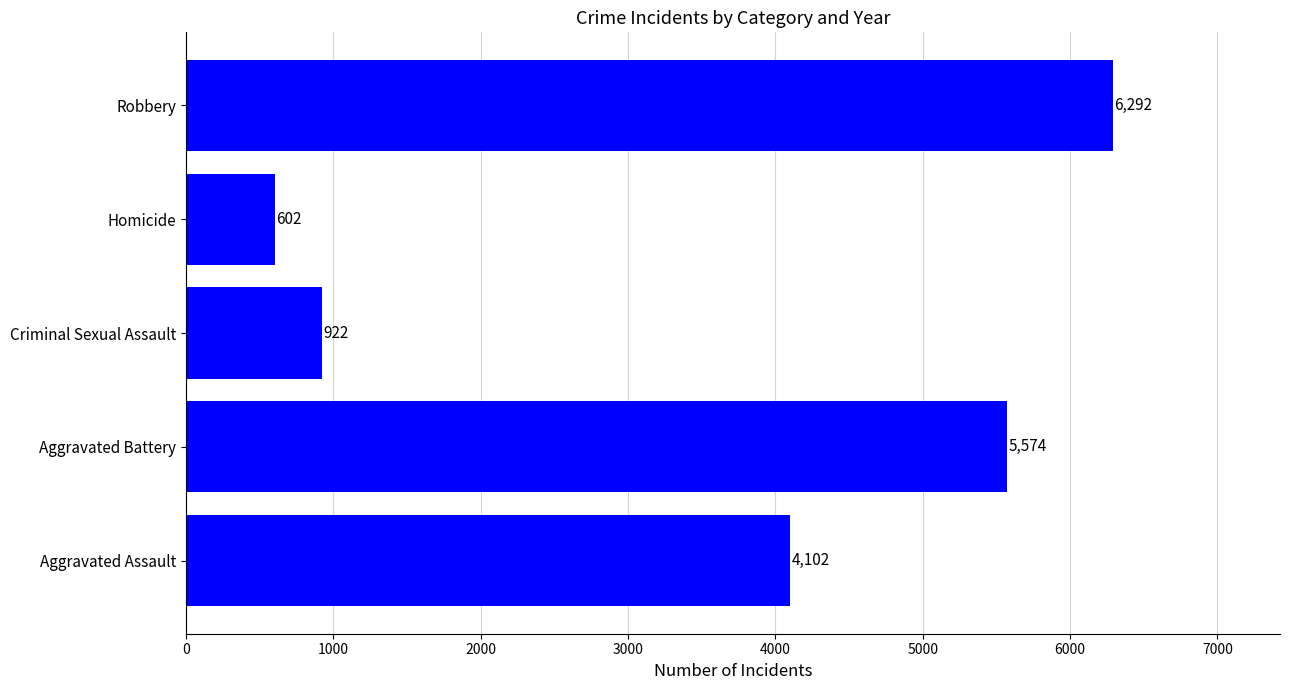

What is the sum of all values?

17492